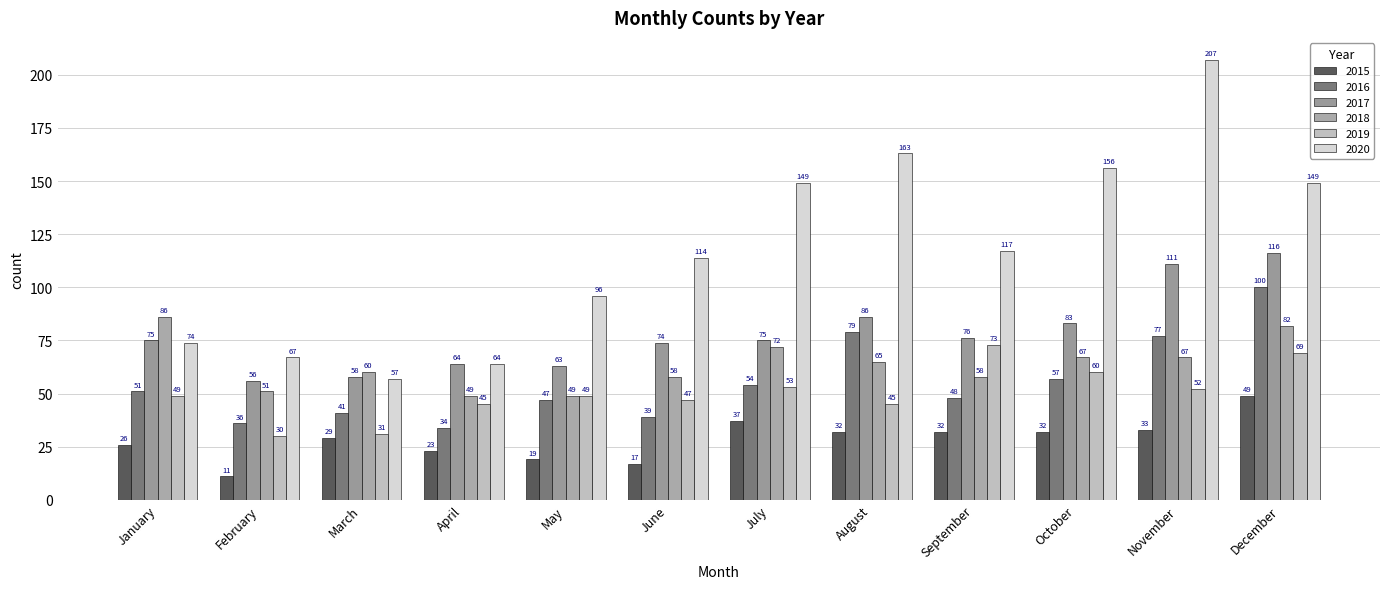

Count the number of categories in the chart.

12